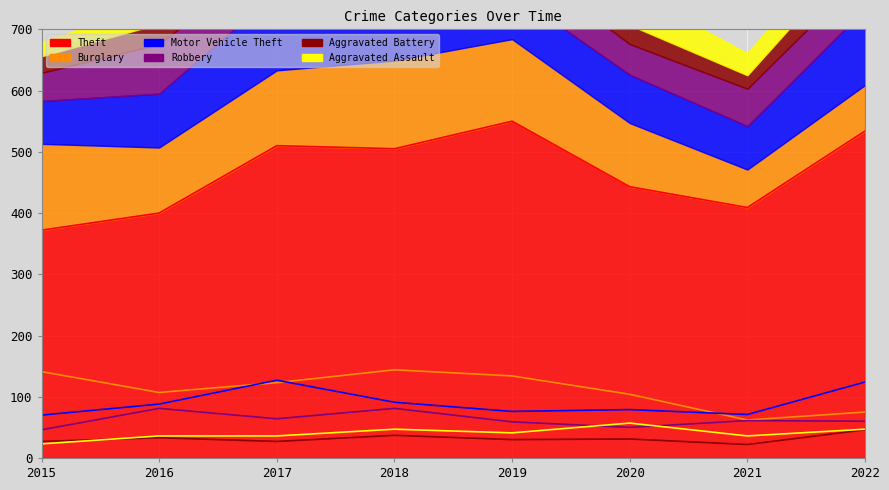

How many categories are shown in the chart?

8